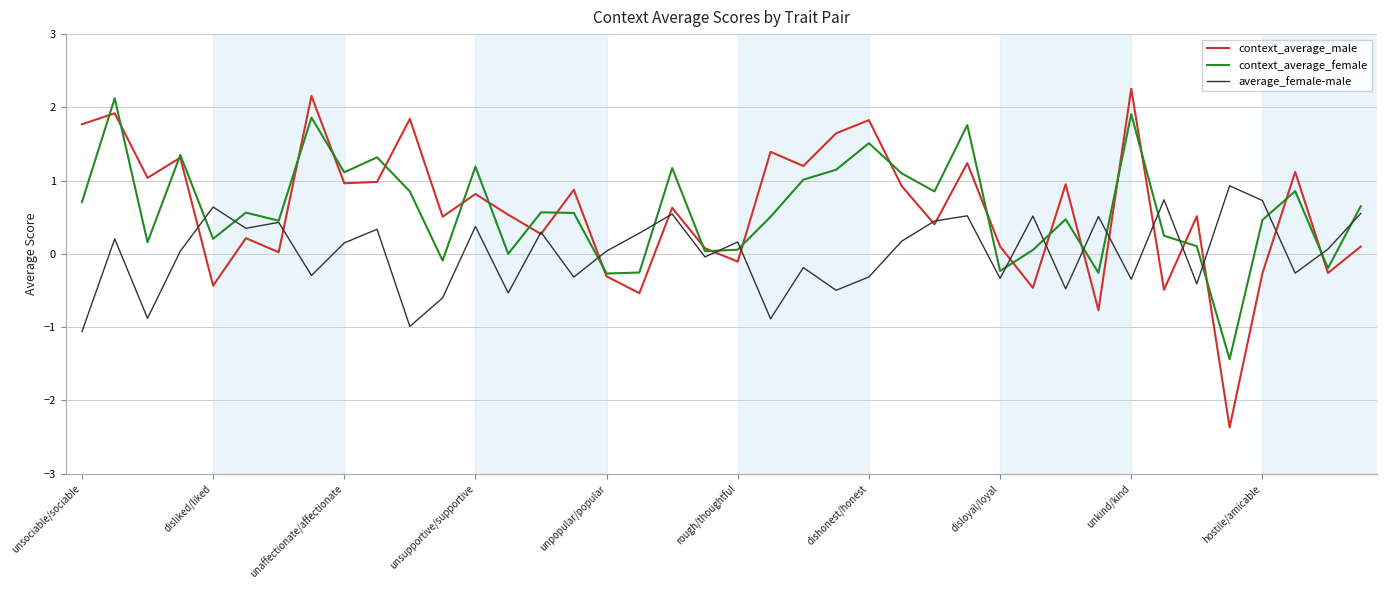

What is the minimum value shown in the chart?

-2.4